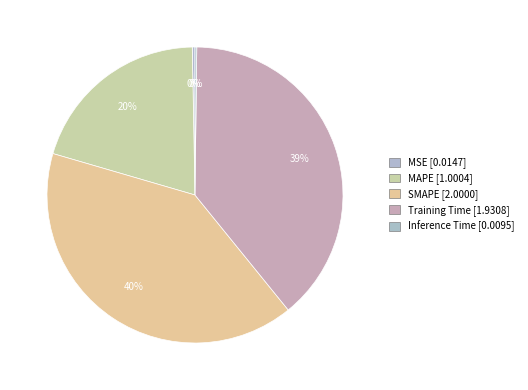

The SMAPE slice represents 49% of the pie. True or false?

False